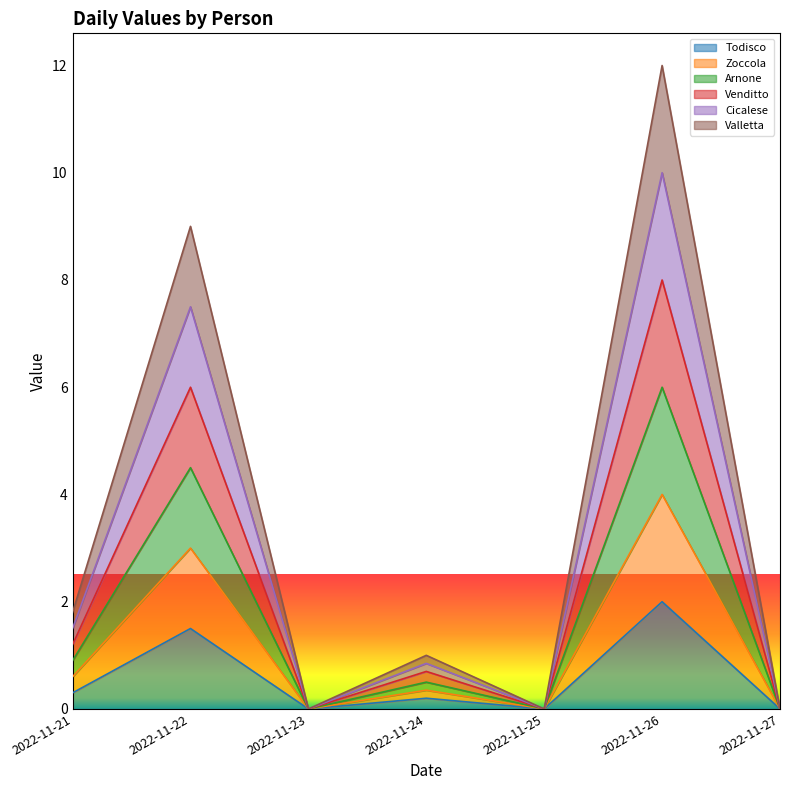

What is the maximum value for Todisco?

2.0